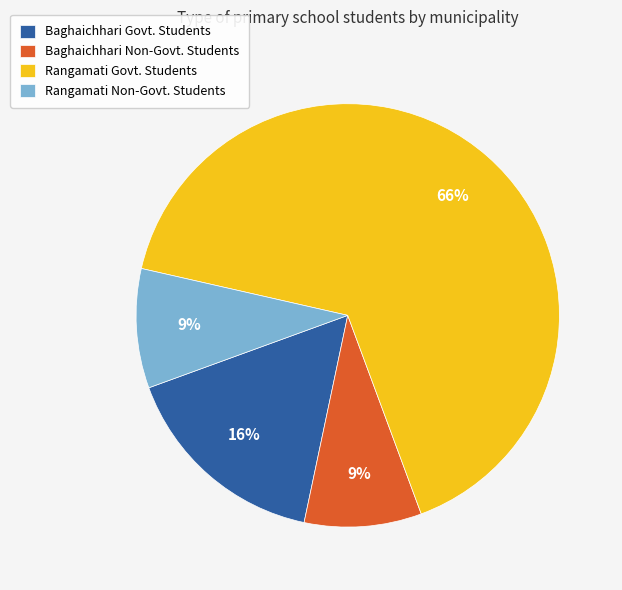

Is there any slice that represents more than half of the pie?

Yes